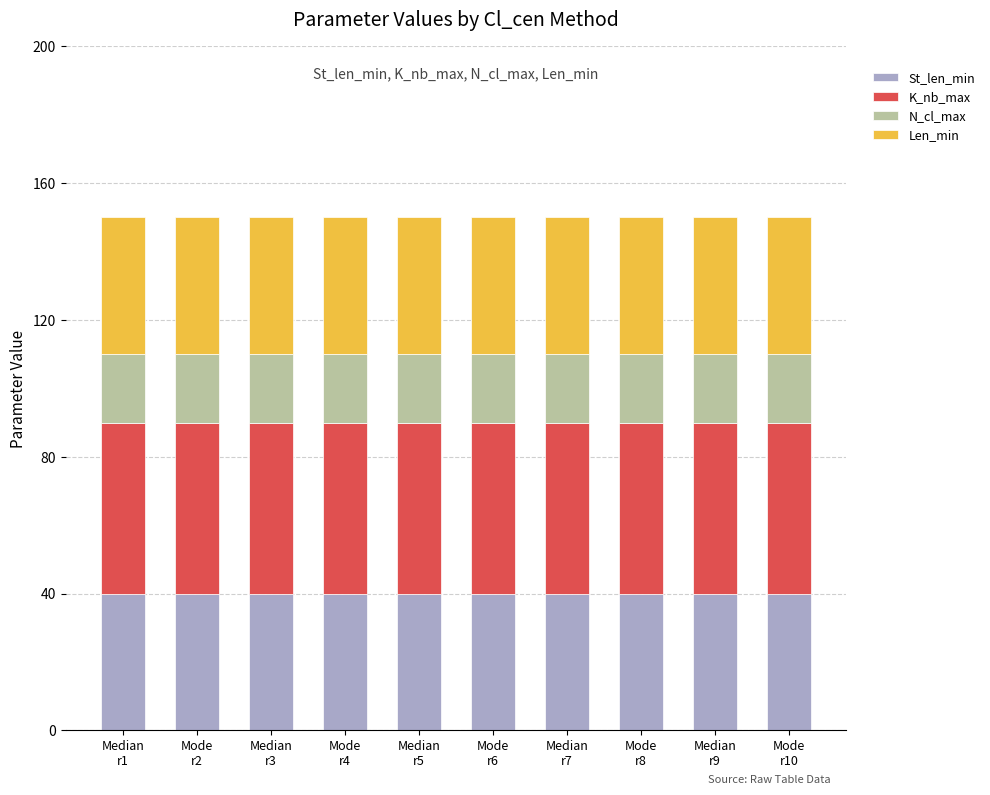

What is the highest value of the St_len_min series?

40